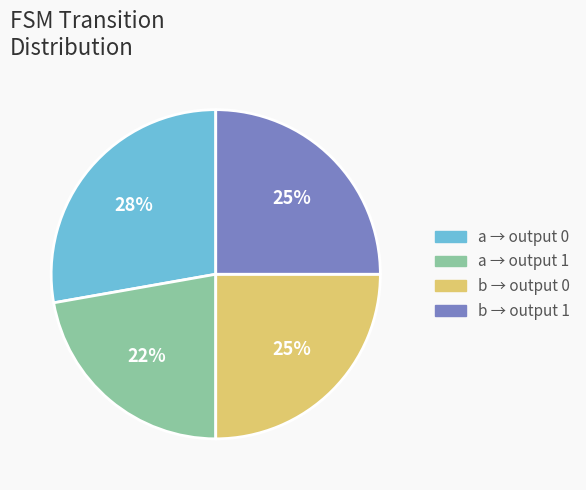

To the nearest percent, what is the average slice percentage?

25%